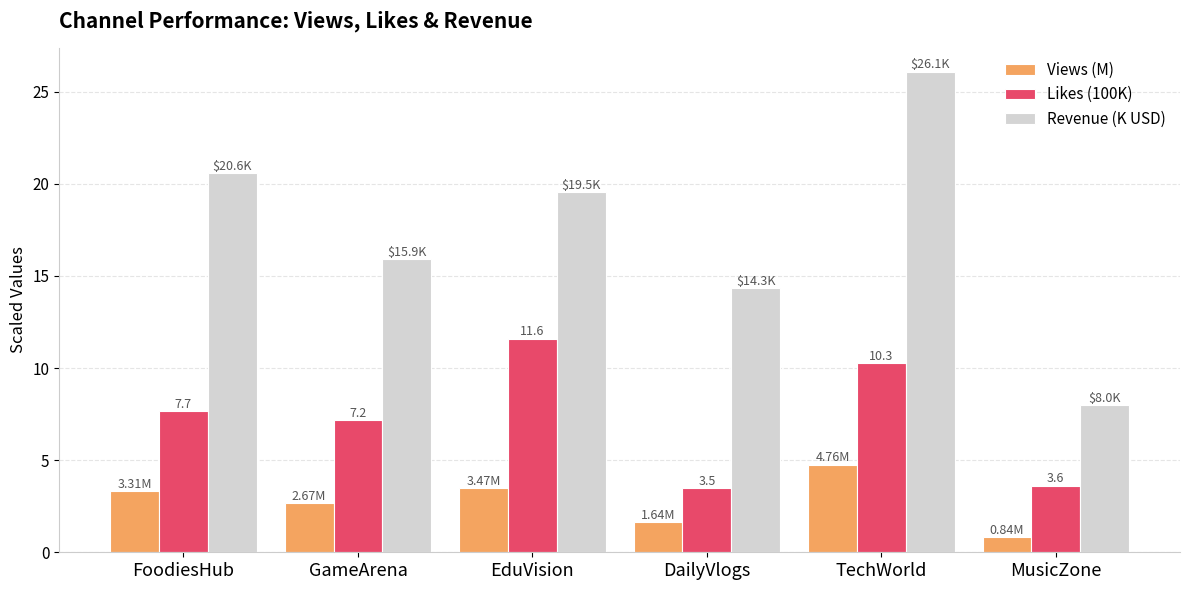

The value of Likes (100K) at GameArena is 2.0. True or false?

False